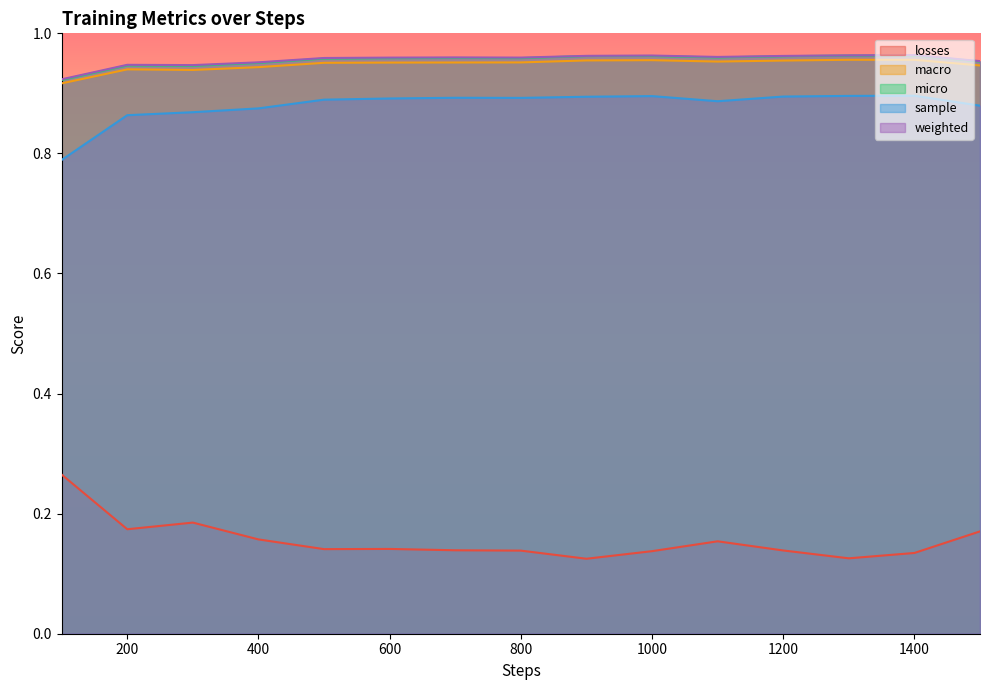

True or false: macro and losses cross at least once.

False